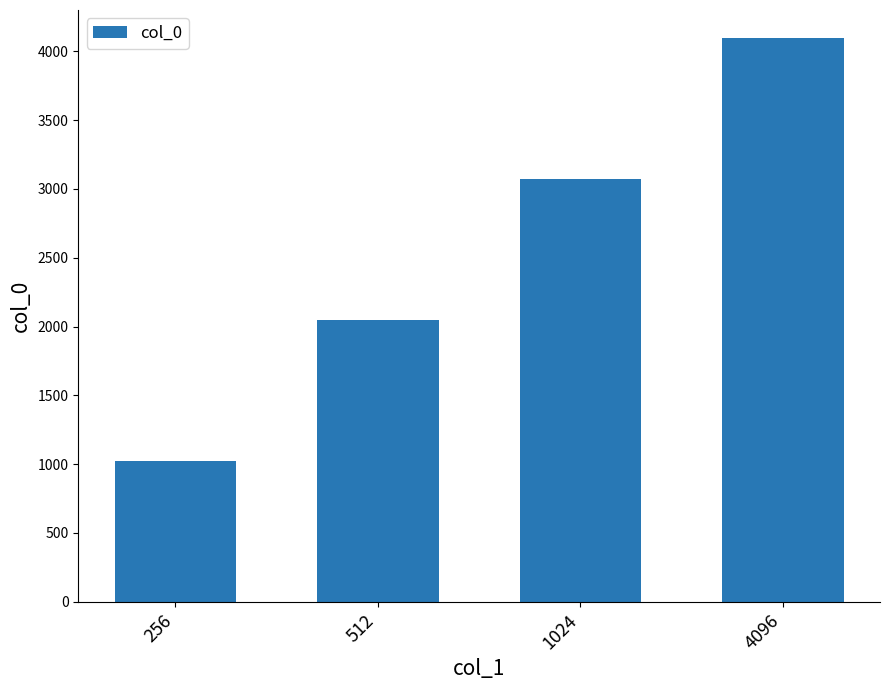

Between 4096 and 512, which is larger?

4096